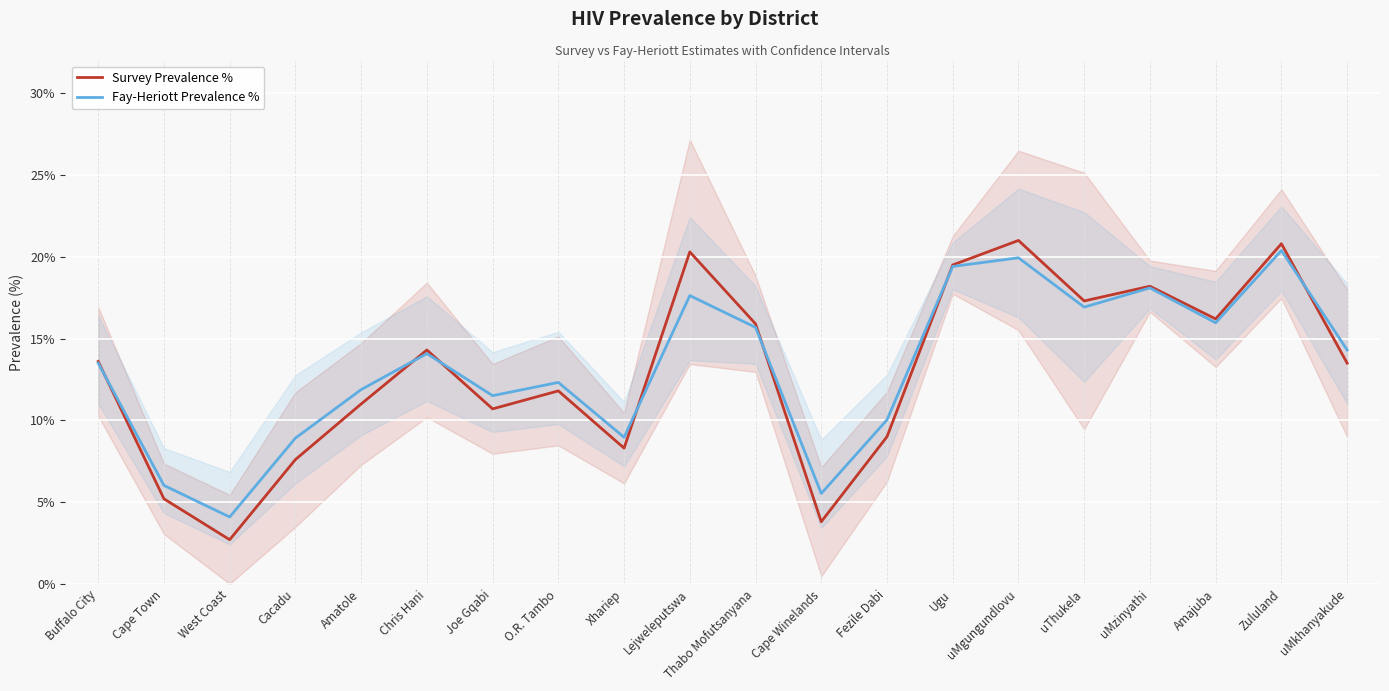

What is the total value across all series at uThukela?

34.2